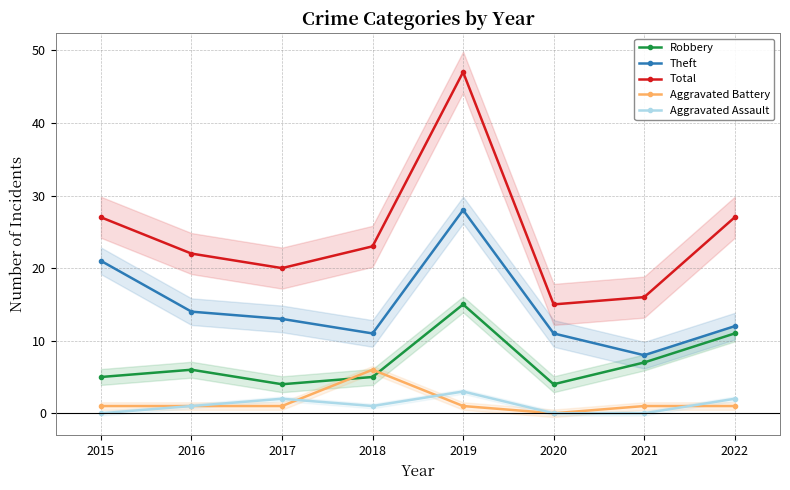

True or false: Aggravated Assault has more than 1 interior local peaks.

True